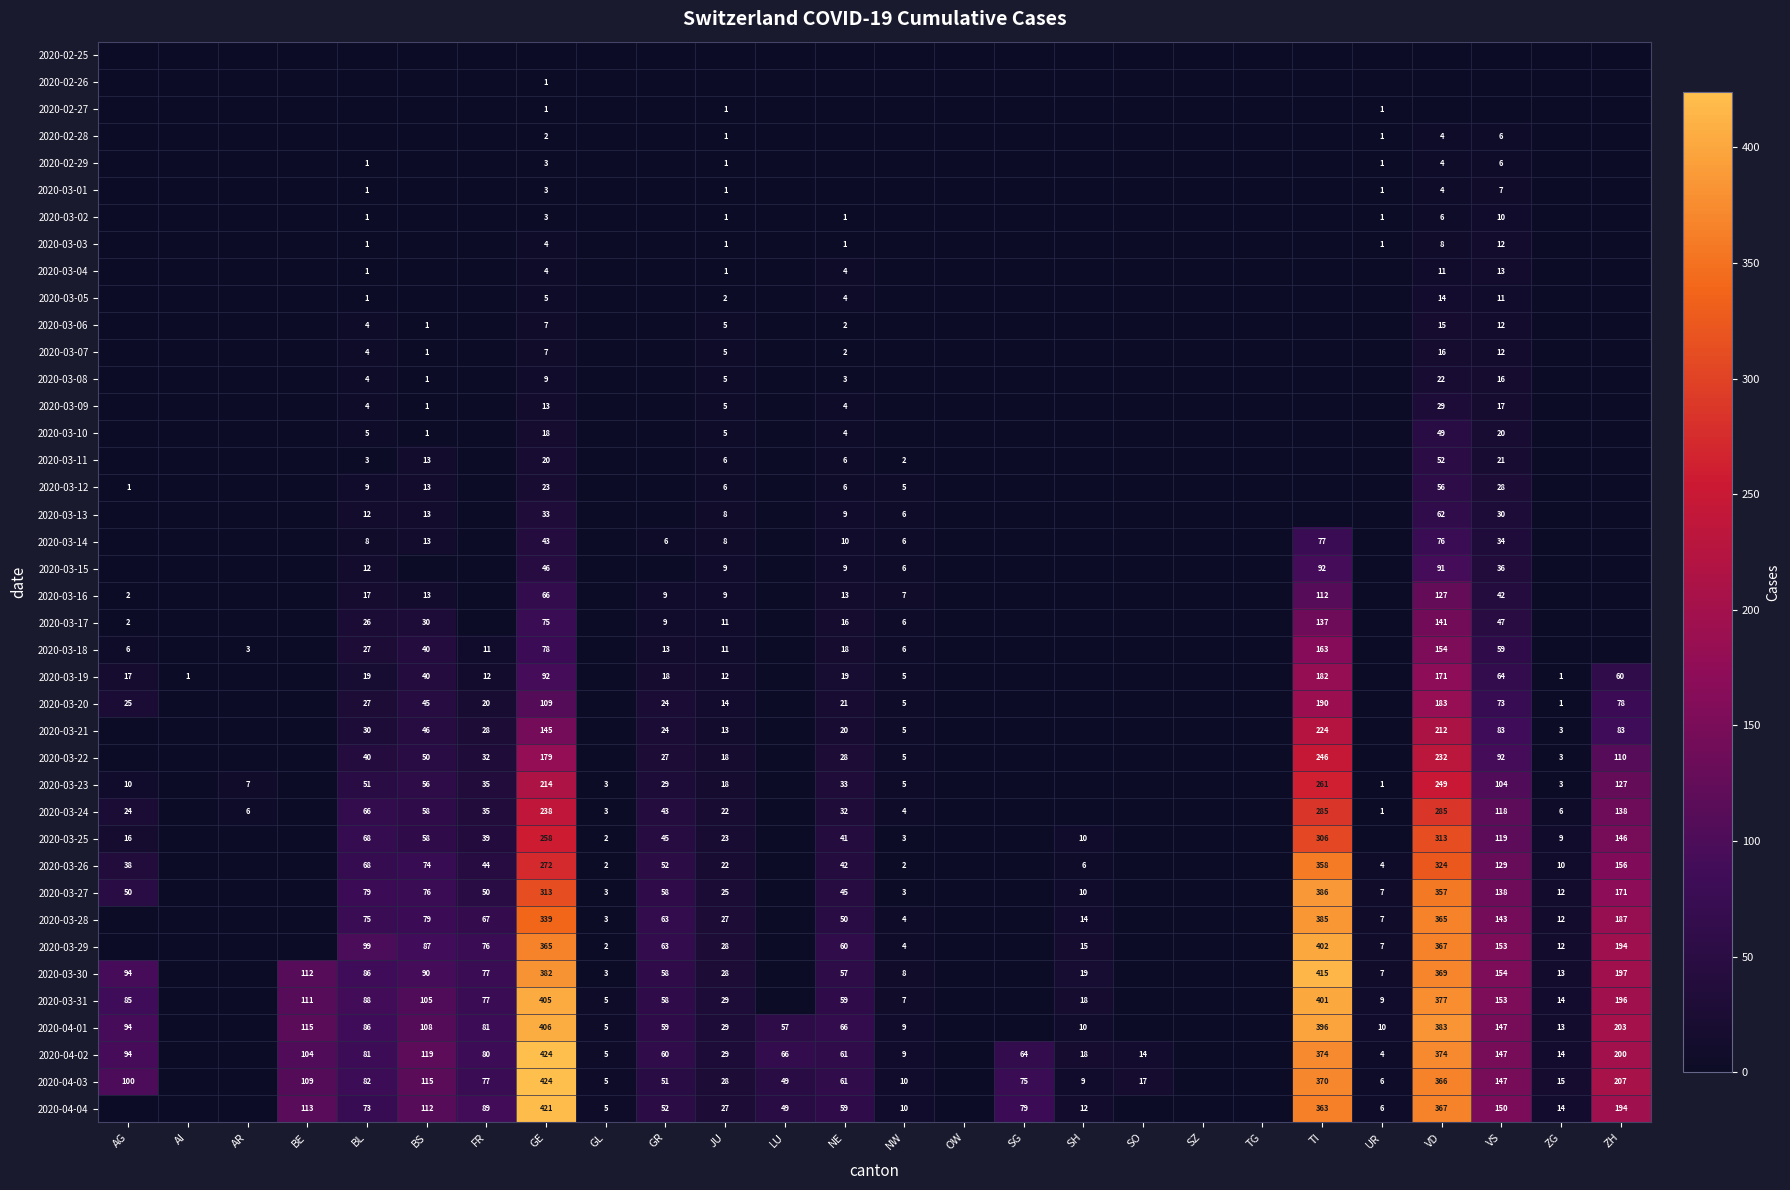

At which category is the sum across all series the highest?

VD